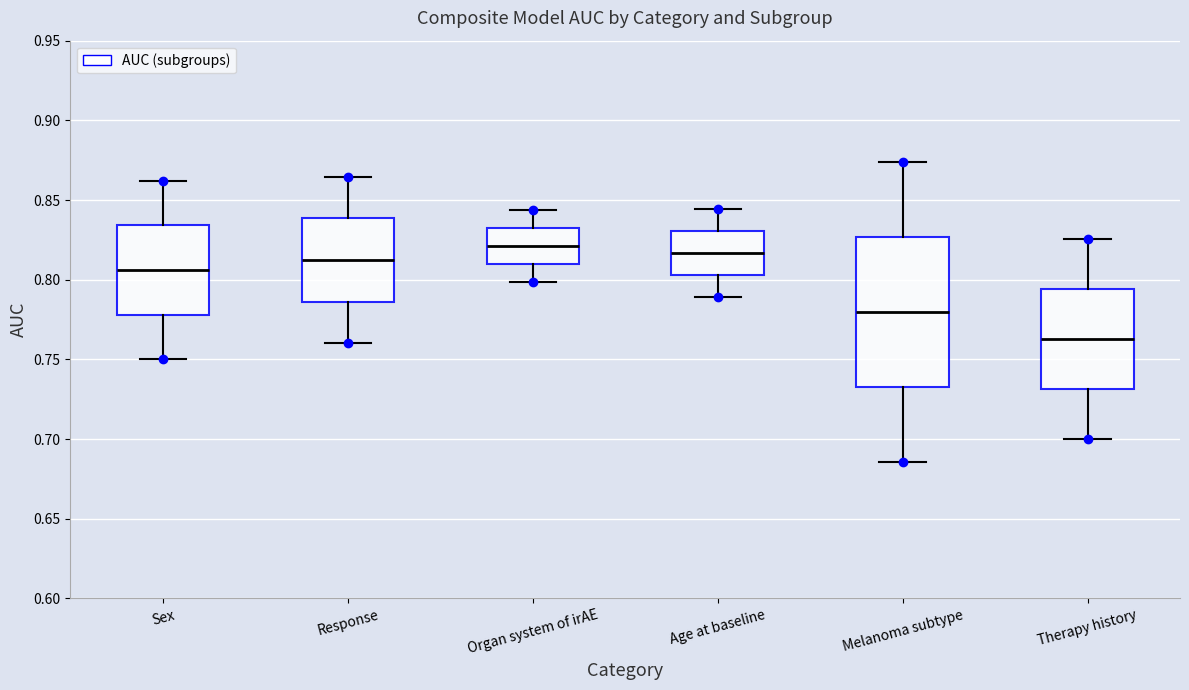

Where does the median line of the box for Sex sit on the y-axis? The values are not printed on the chart, so give them approximately, as read against the axis.

0.805